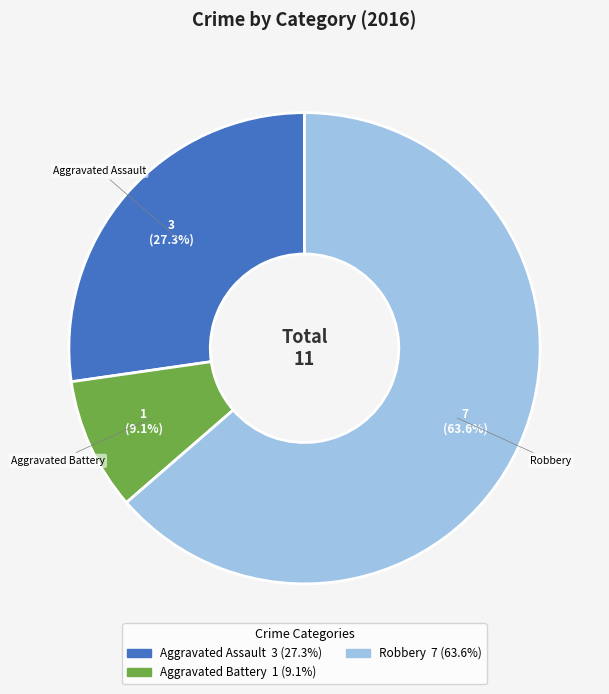

Is there a majority slice in this chart?

Yes